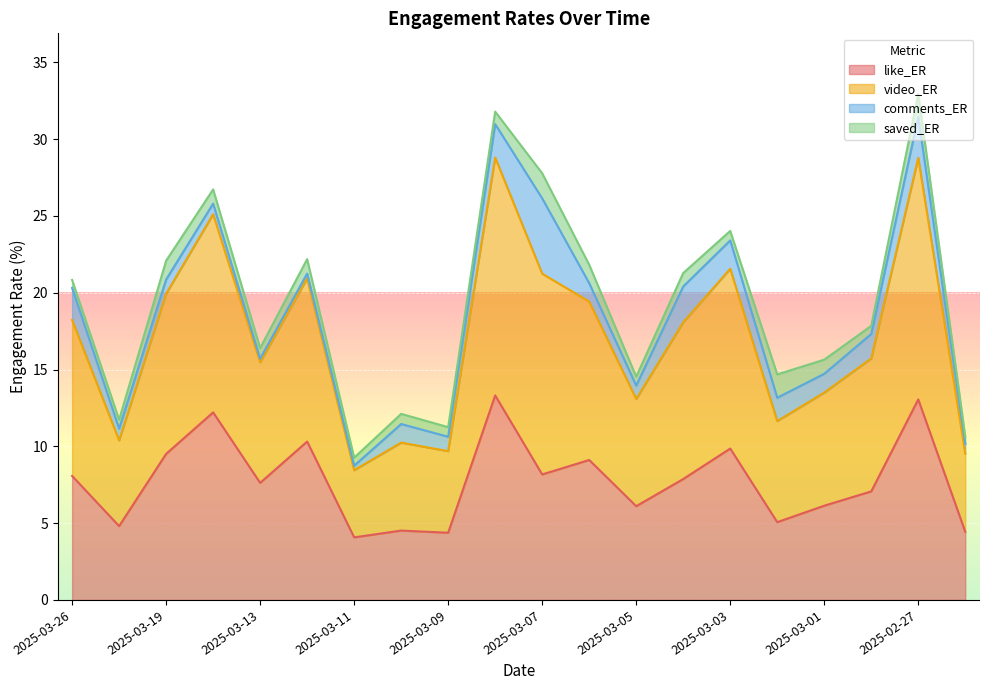

What is the value of the like_ER point at the 12th from the left?

9.1